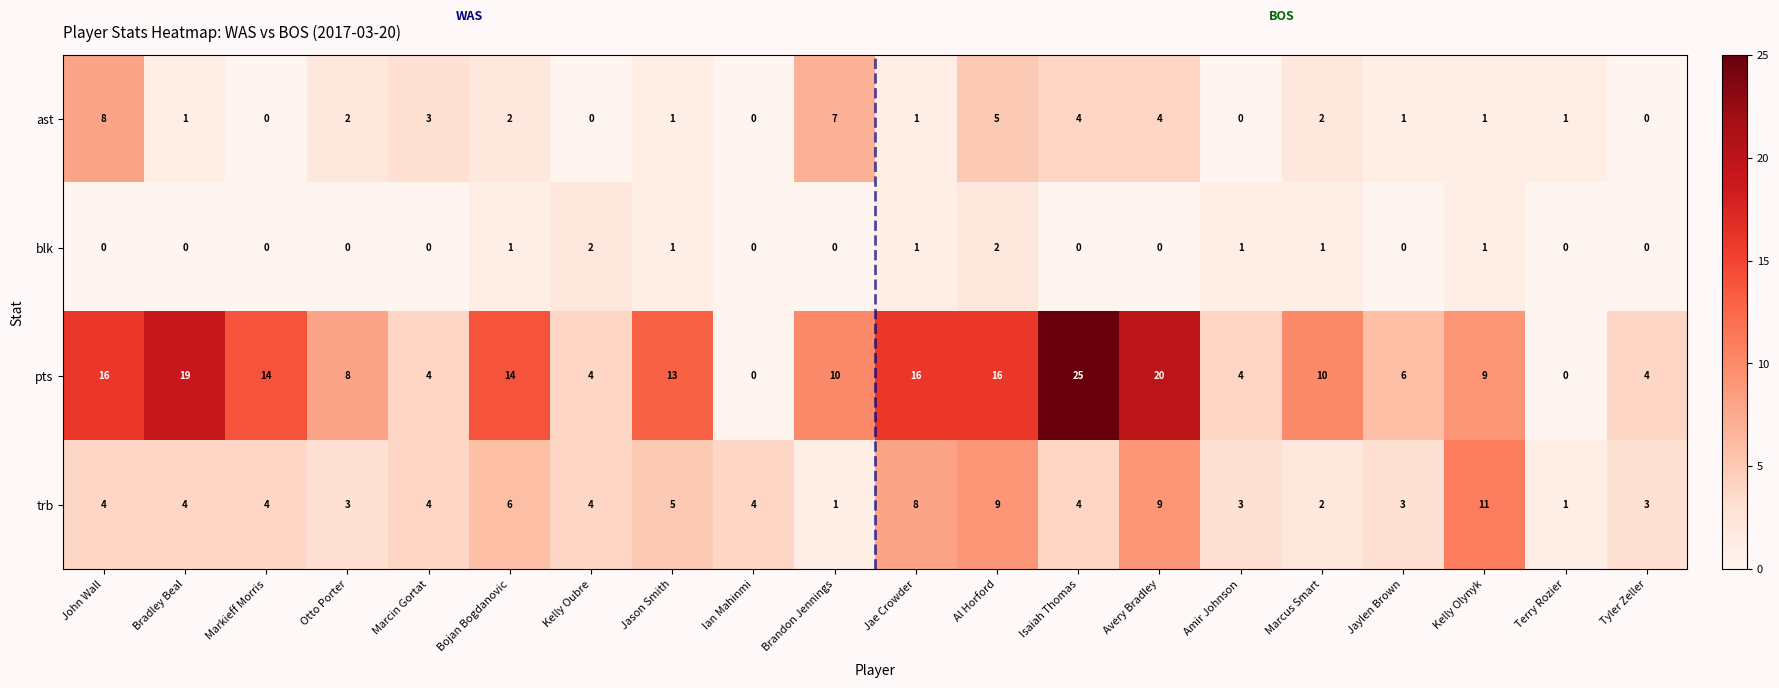

How many values in ast are above zero?

15